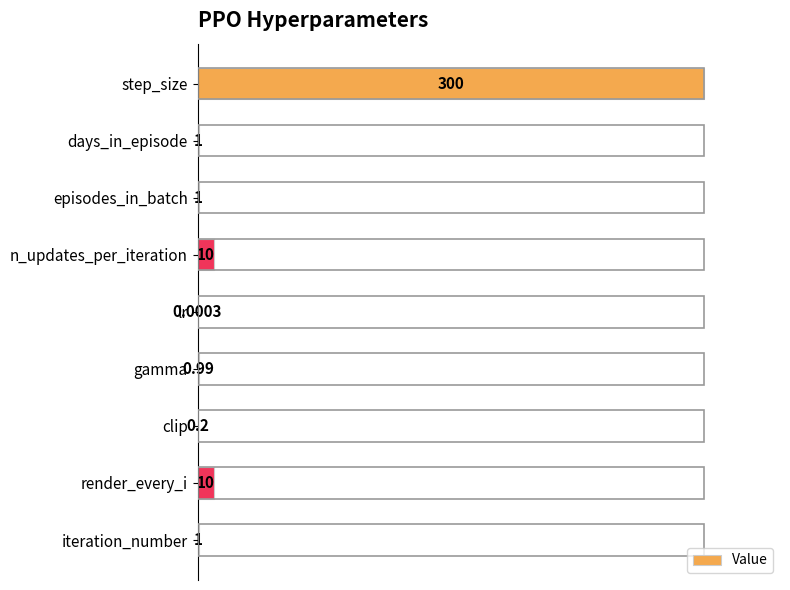

Which label corresponds to the largest value in the chart?

step_size